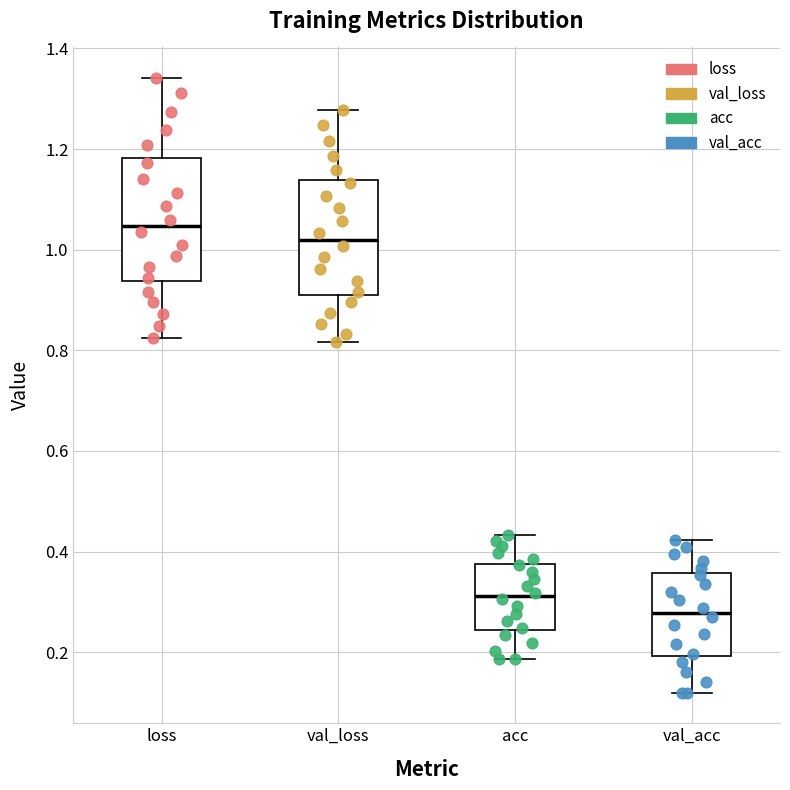

Reading left to right, transcribe this box plot: for each box, give where its median line is, the range the box spans, and where its two whiskers end, as read against the y-axis. The values are not printed on the chart, so give them approximately, as read against the axis.

loss: median 1.04, box 0.94 to 1.18, whiskers 0.82 to 1.34
val_loss: median 1.02, box 0.92 to 1.14, whiskers 0.82 to 1.28
acc: median 0.32, box 0.24 to 0.38, whiskers 0.18 to 0.44
val_acc: median 0.28, box 0.20 to 0.36, whiskers 0.12 to 0.42